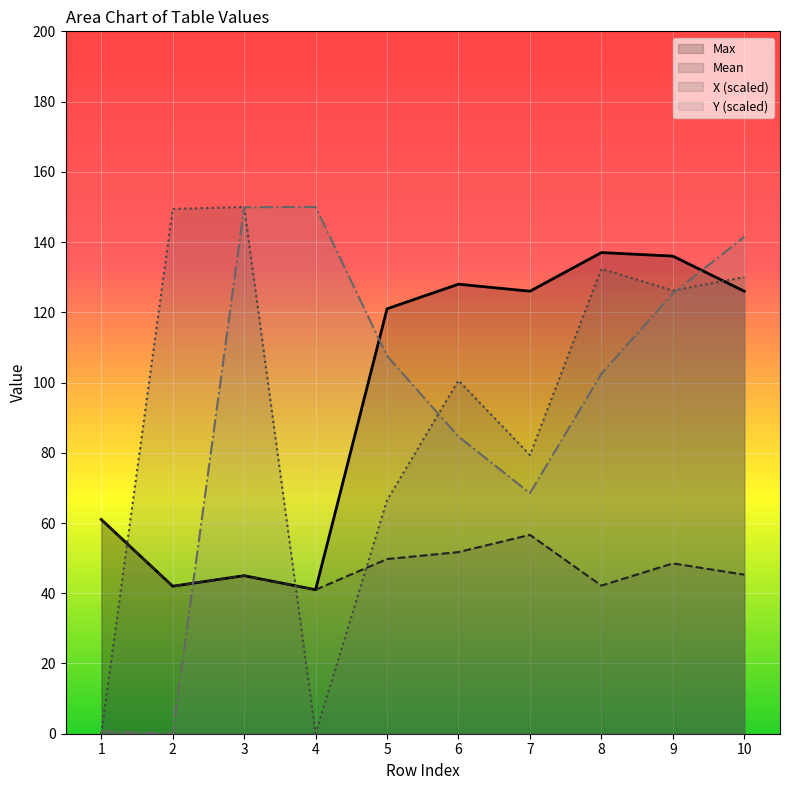

True or false: Max has more than 2 interior local peaks.

True